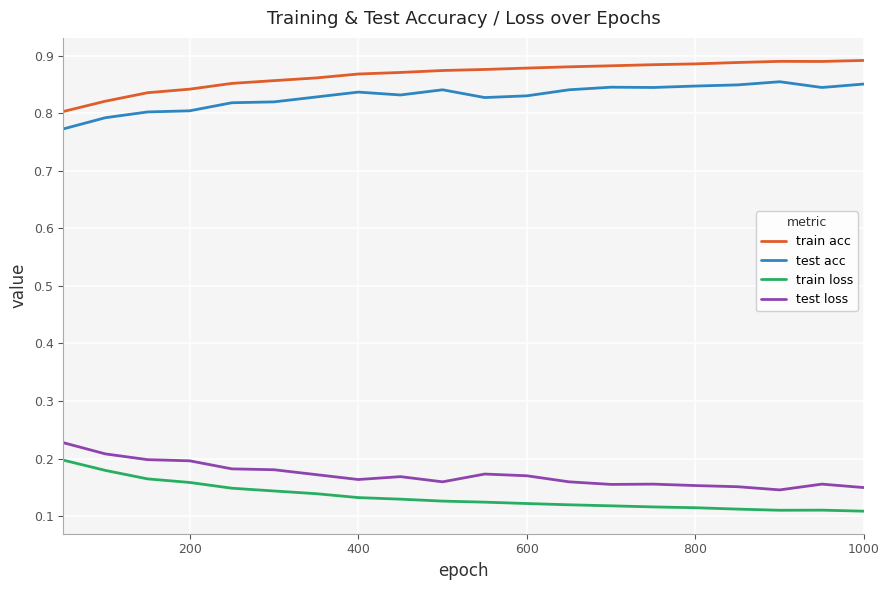

Which series has the largest total across all categories?

train acc